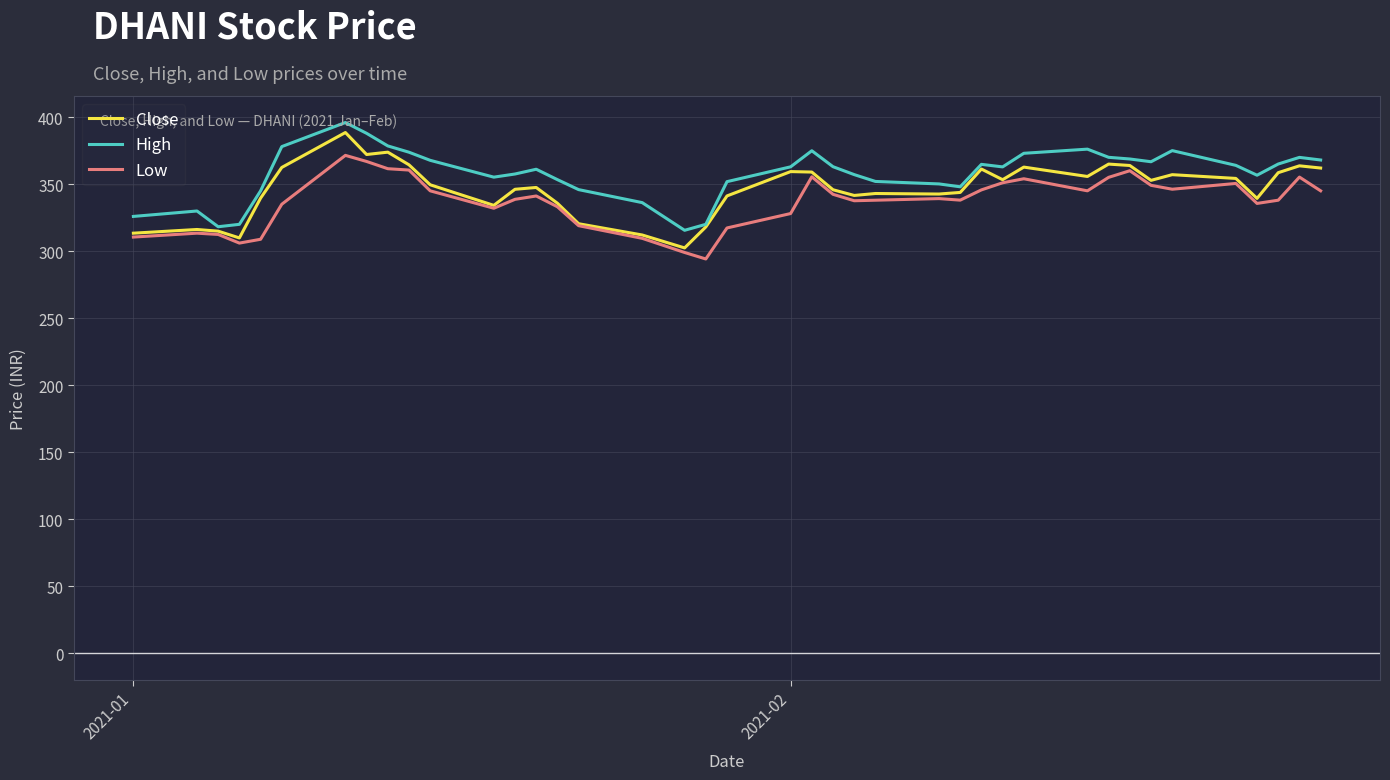

What are all the series names shown in the legend?

Close, High, Low